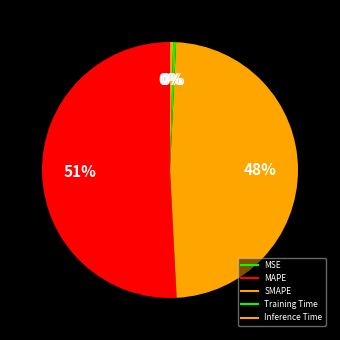

How many slices are in this pie chart?

5